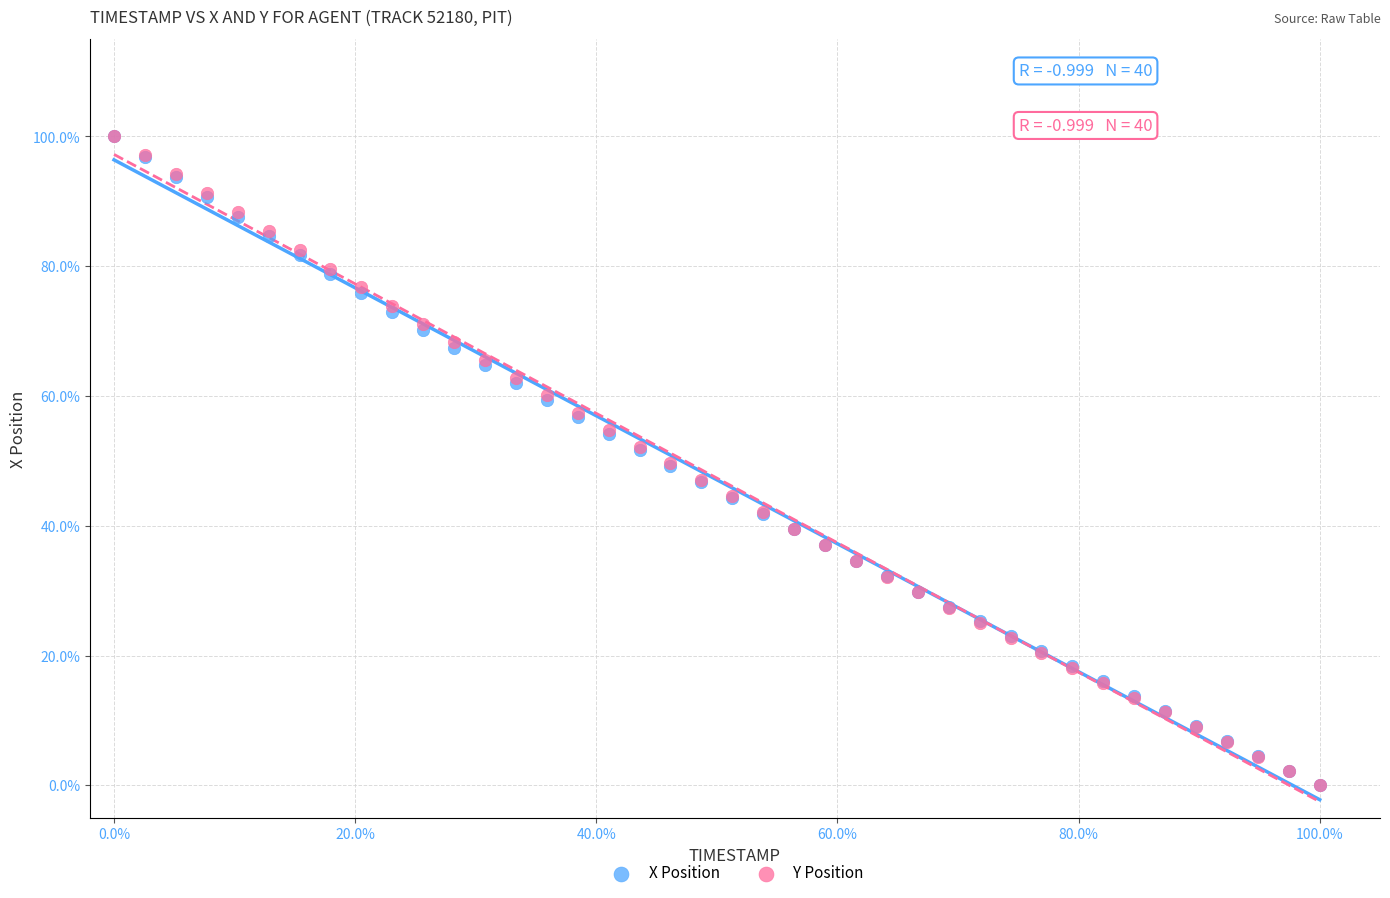

What are all the series names shown in the legend?

X Position, Y Position